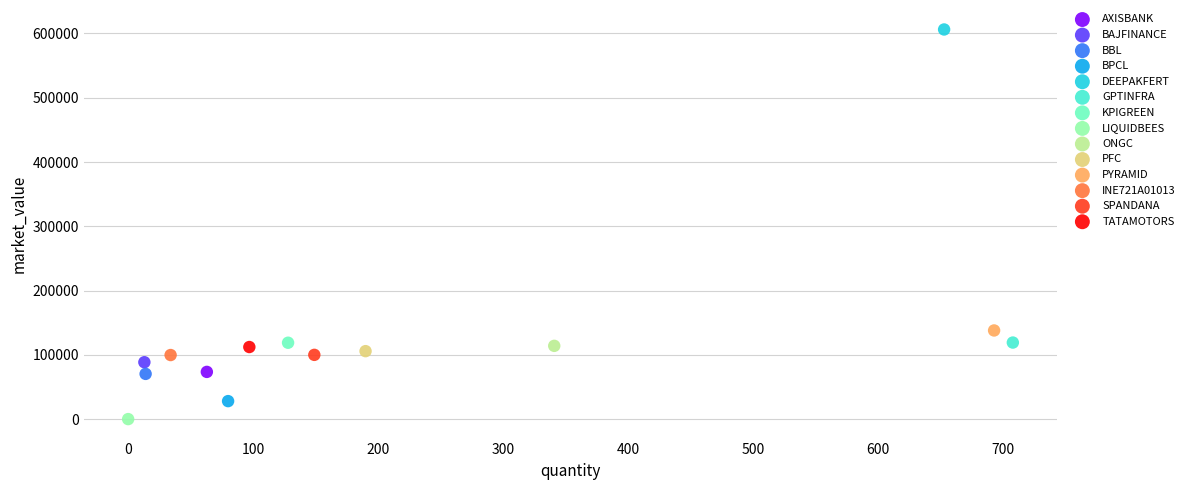

Which series reaches the maximum Y coordinate?

DEEPAKFERT